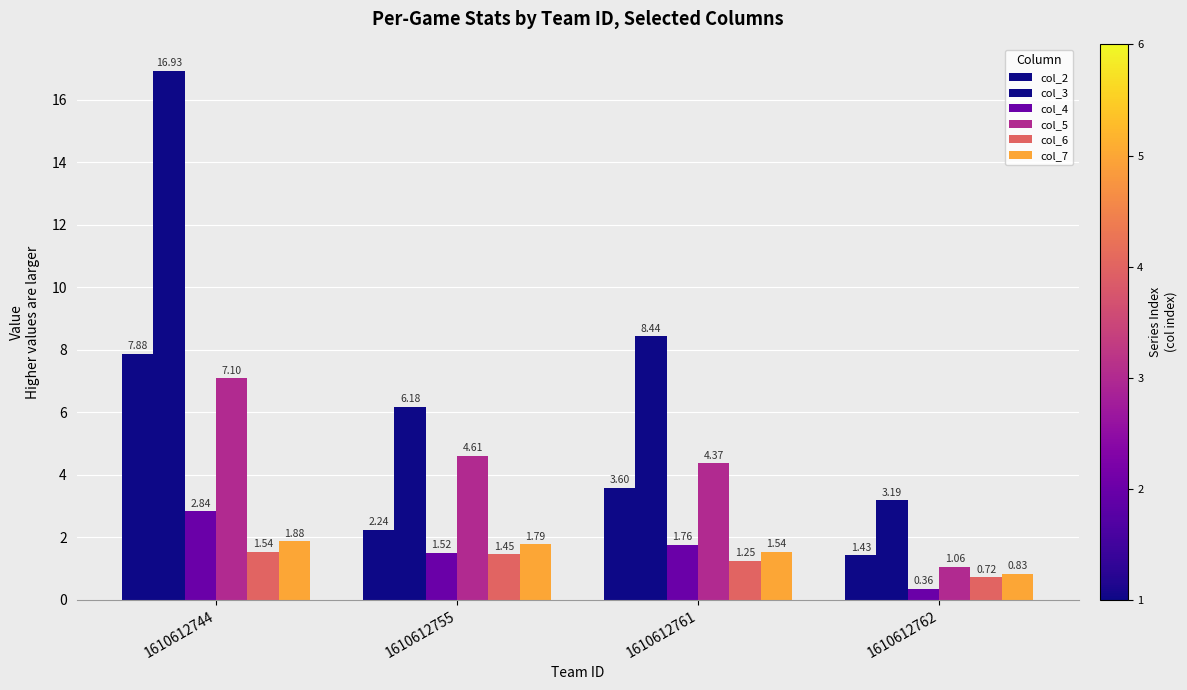

The col_2 series shows 13.3 at 1610612744. True or false?

False